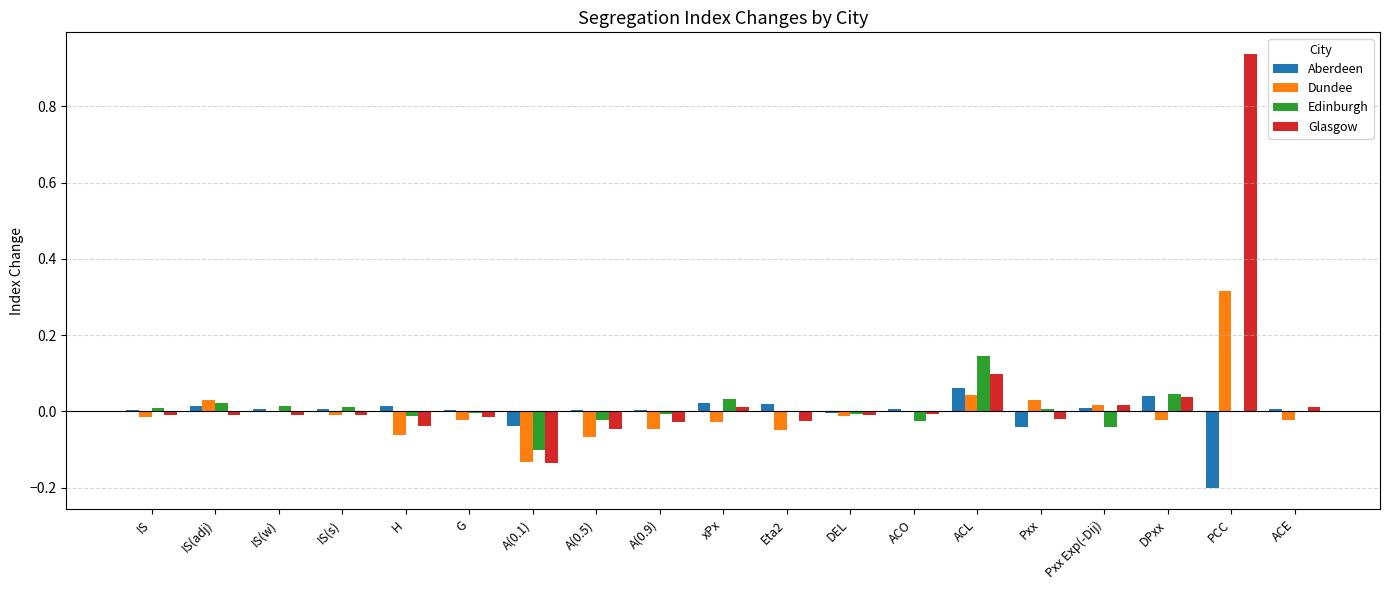

Count the number of categories in the chart.

19